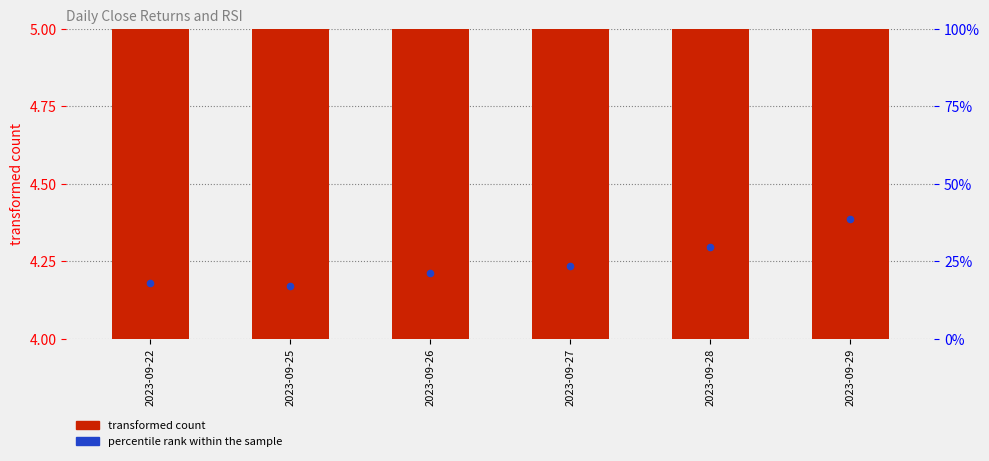

Which series has the largest total across all categories?

transformed count